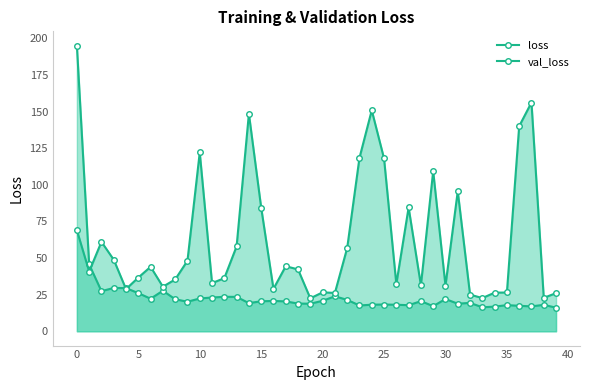

Is it true that loss equals 11.0 at 40?

False